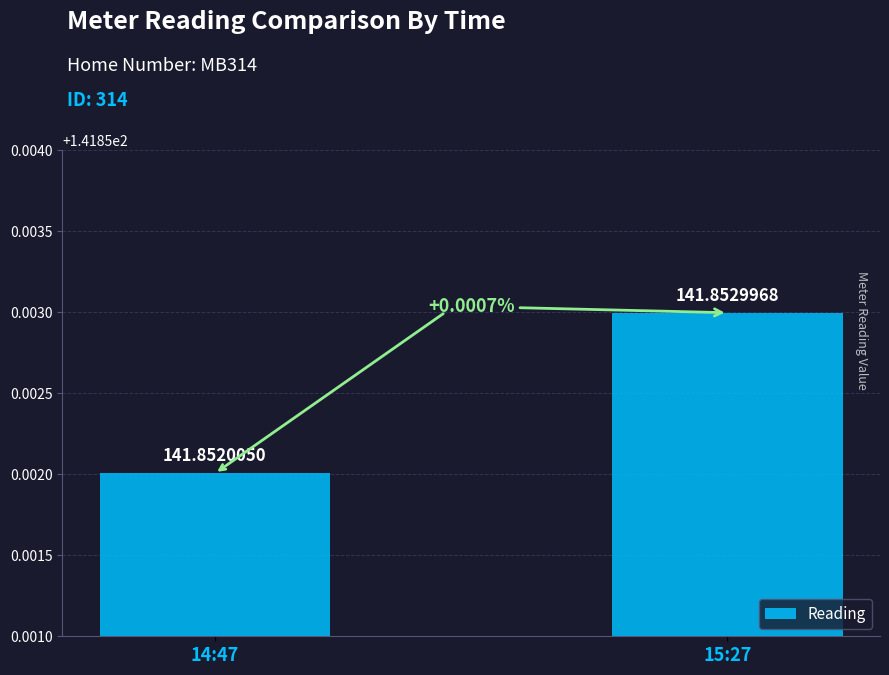

What is the value of the 2nd bar from the left?

141.9